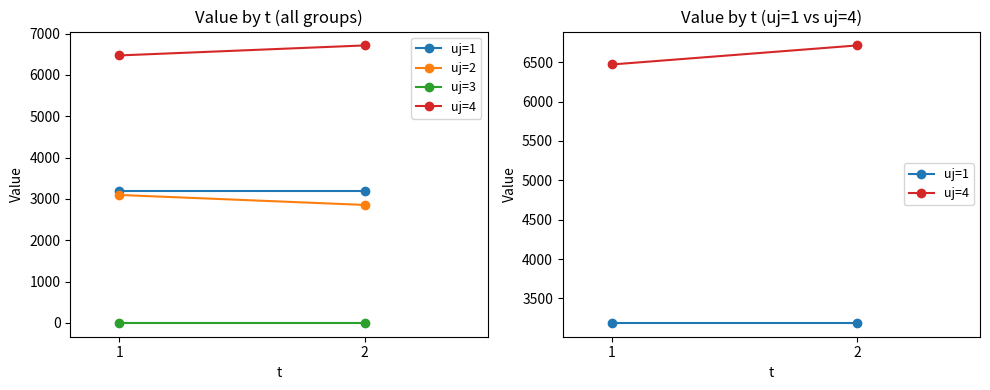

What is the value of the uj=4 point at the 1st from the left?

6471.6